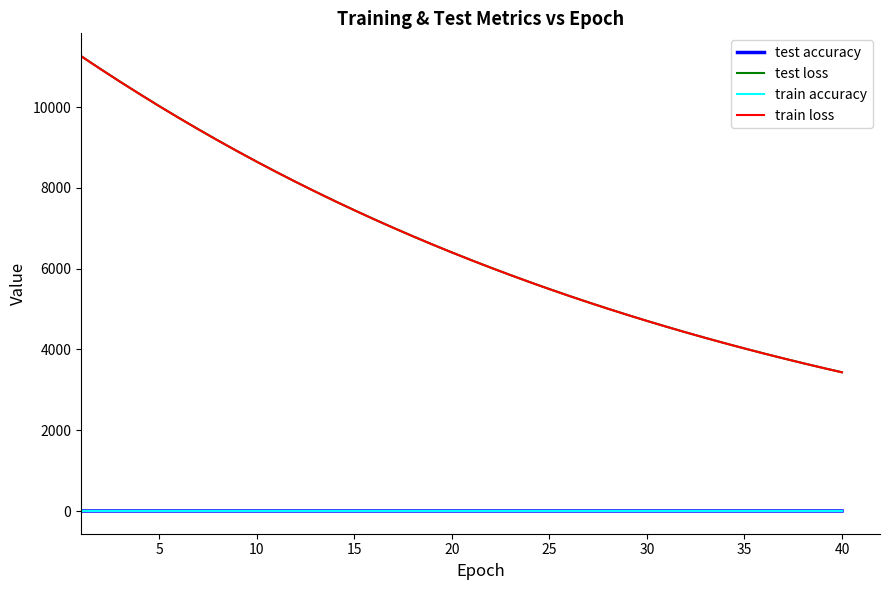

True or false: test accuracy and test loss intersect in this chart.

False